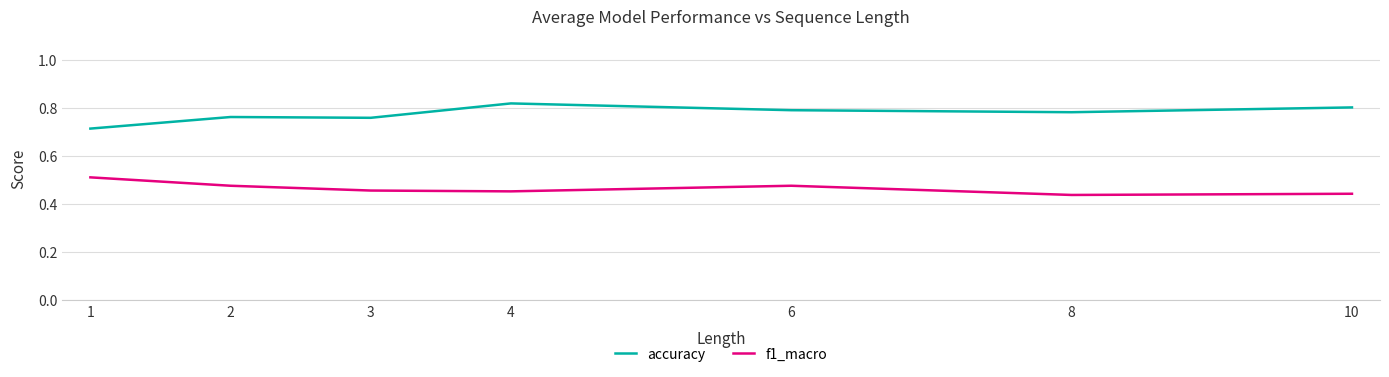

True or false: accuracy has a value of 0.8 at 2.

True